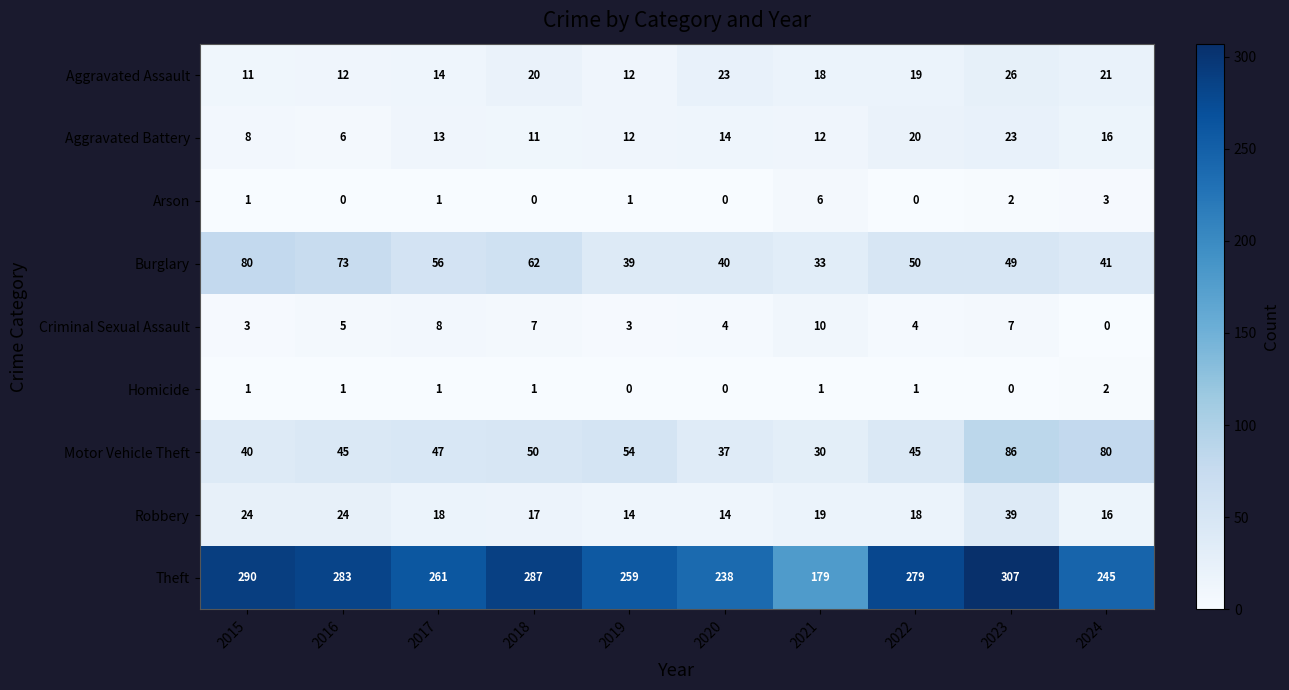

Rank the series at 2021 from highest to lowest value.

Theft, Burglary, Motor Vehicle Theft, Robbery, Aggravated Assault, Aggravated Battery, Criminal Sexual Assault, Arson, Homicide